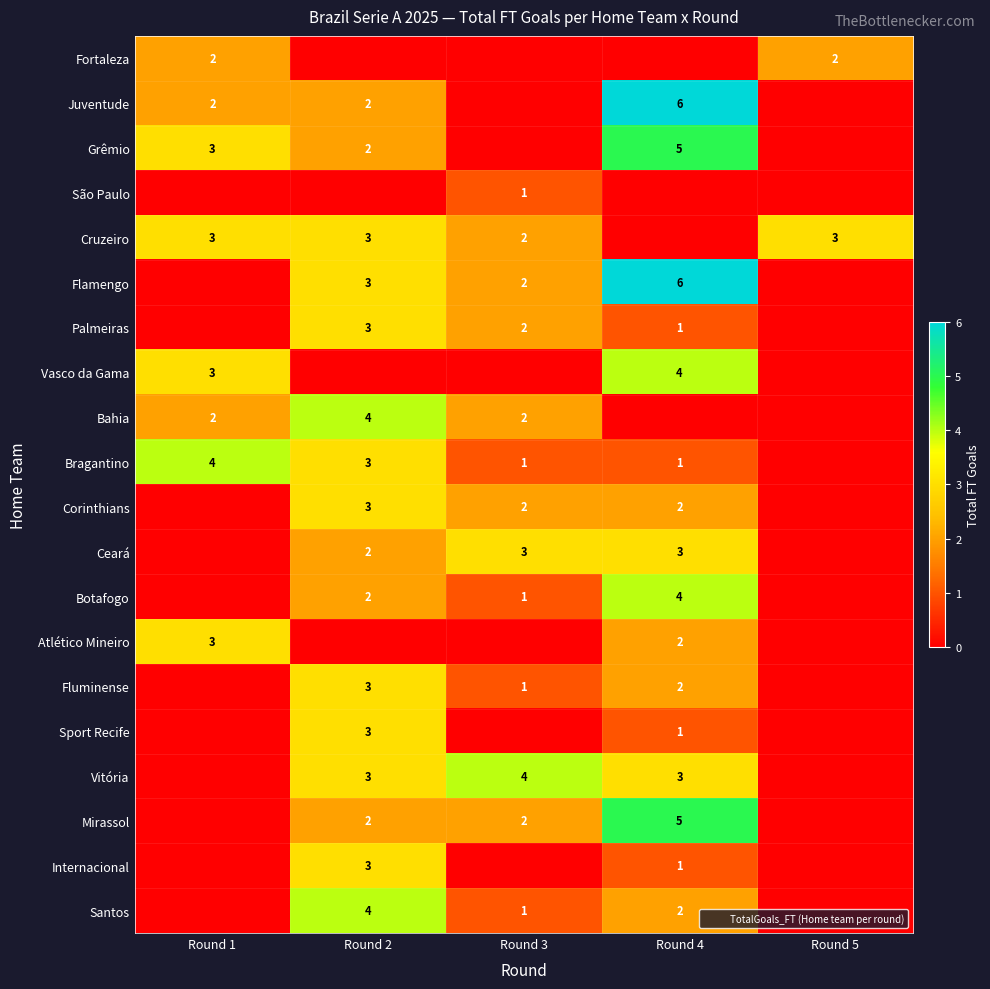

How many categories are shown in the chart?

5